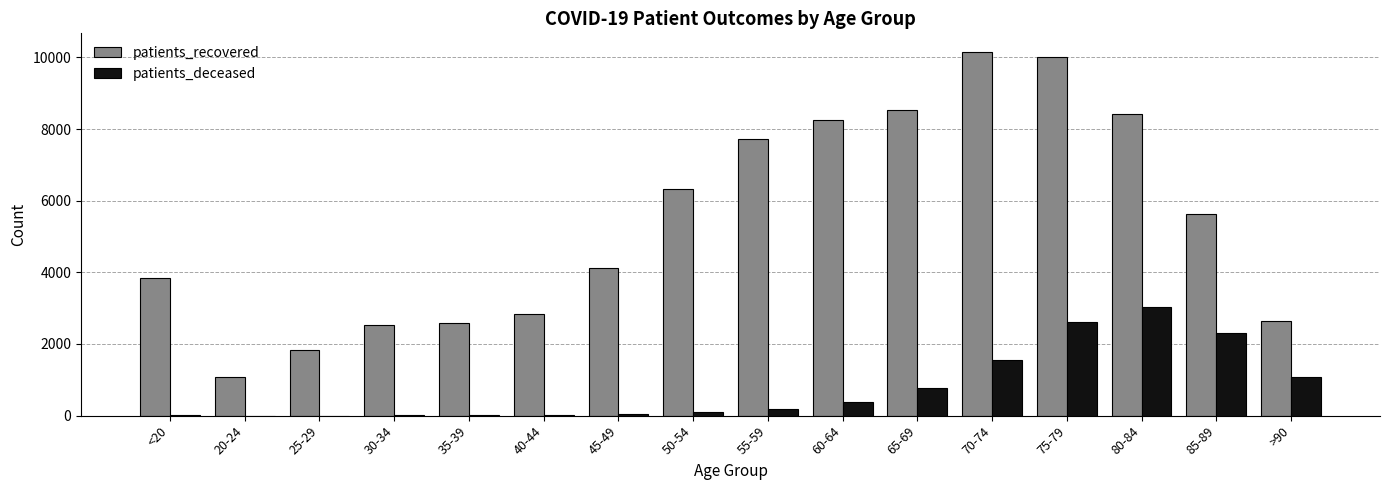

Between <20 and 60-64, which series saw the biggest shift?

patients_recovered